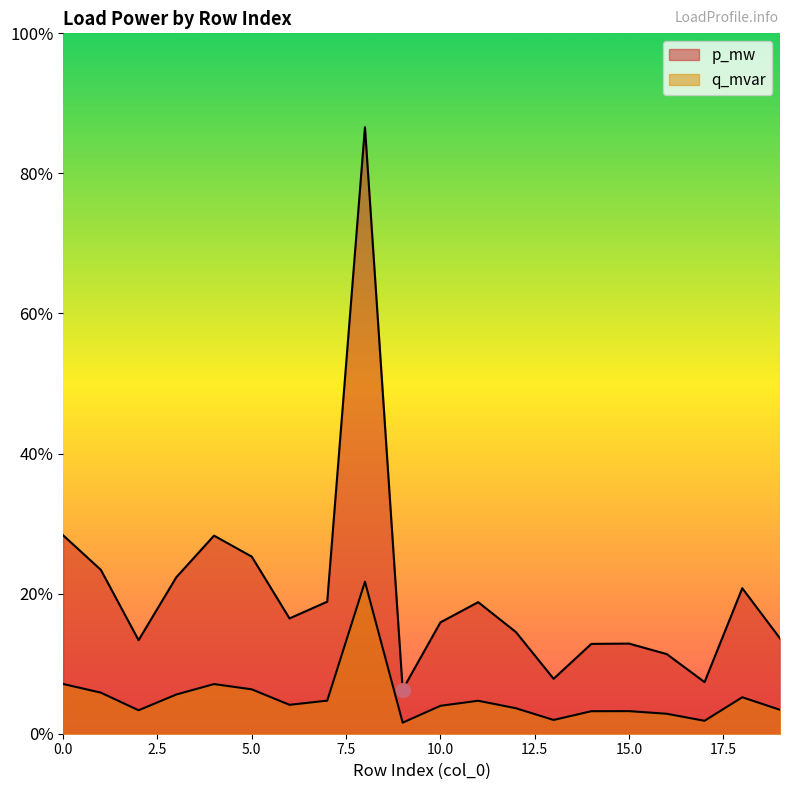

The value of q_mvar at 0 is 0.0. True or false?

False